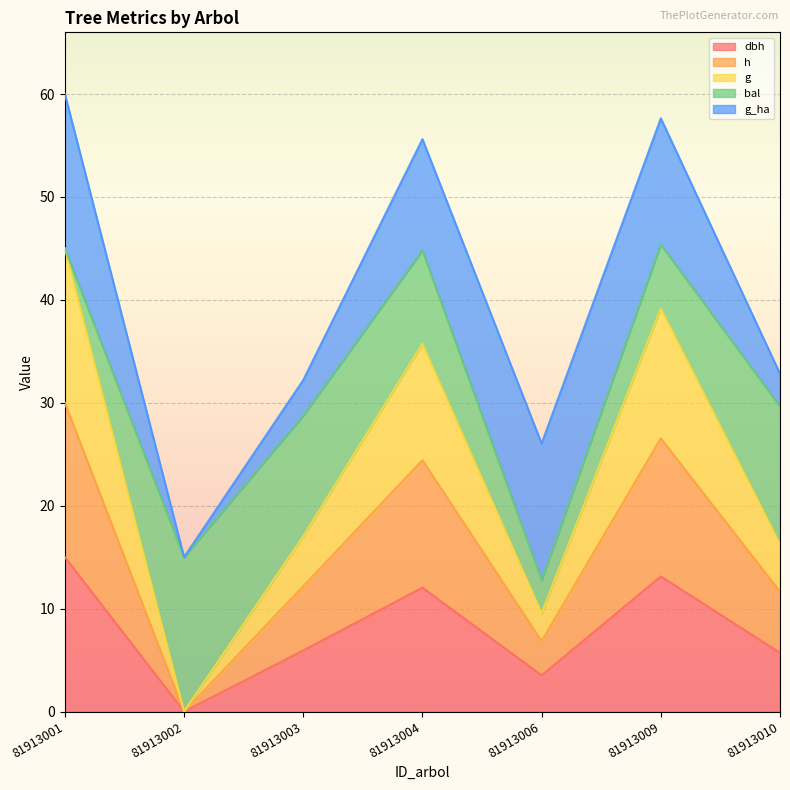

At which category does the chart reach its peak across all series?

81913001